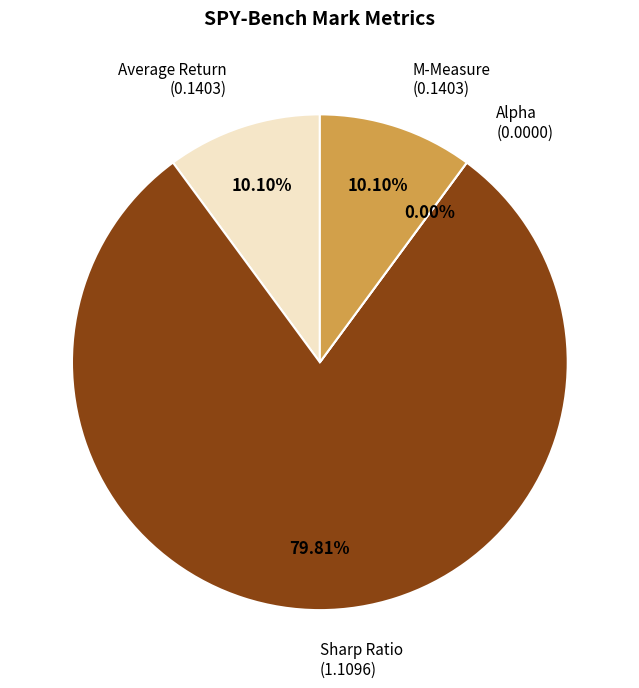

Is there any slice that represents more than half of the pie?

Yes